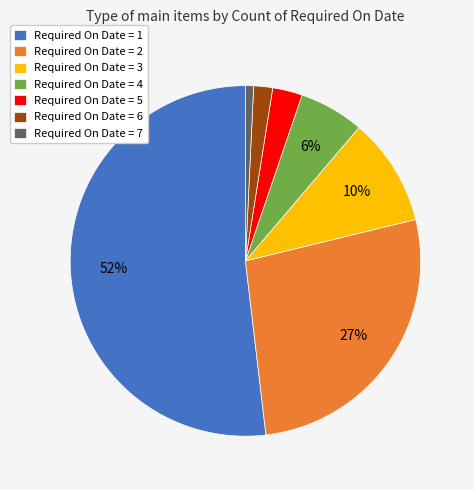

To the nearest percent, what percentage of the pie is Required On Date = 7?

1%